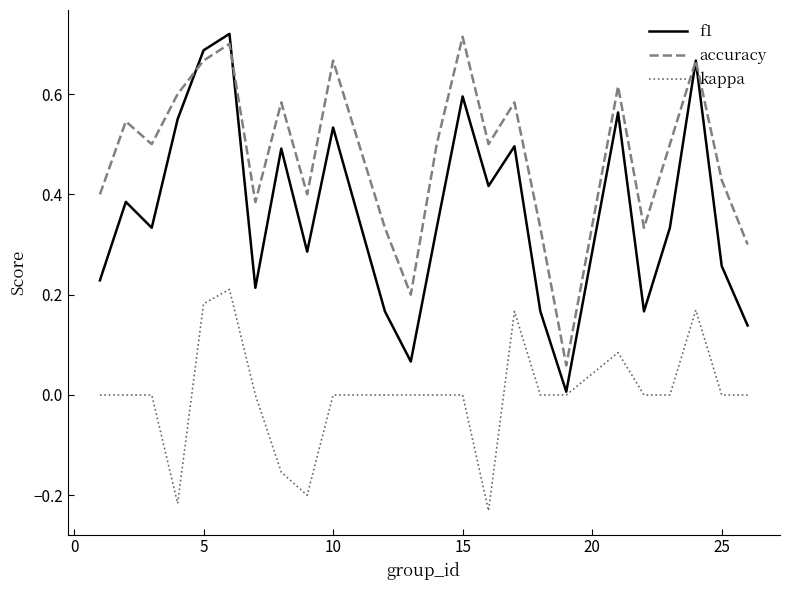

Rank the series by their average value, from highest to lowest.

accuracy, f1, kappa